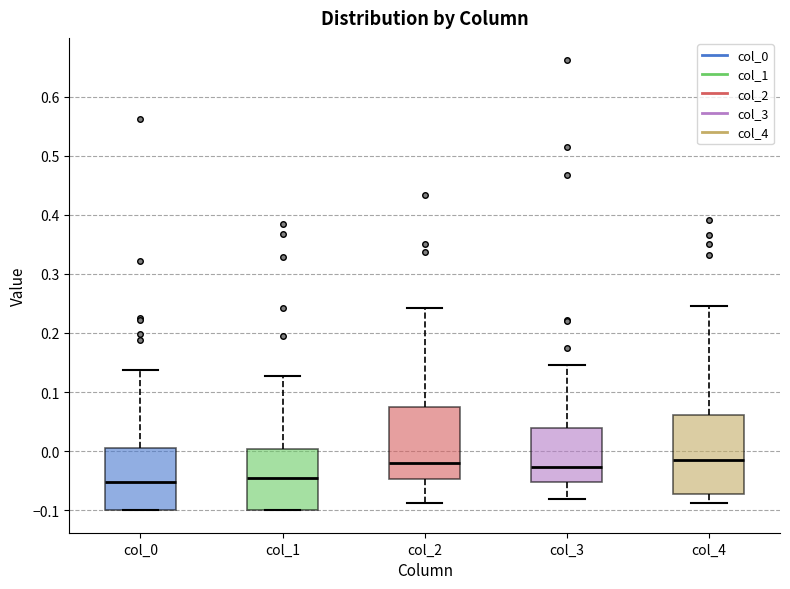

Comparing the boxes themselves (not the whiskers), which one is the tallest?

col_4